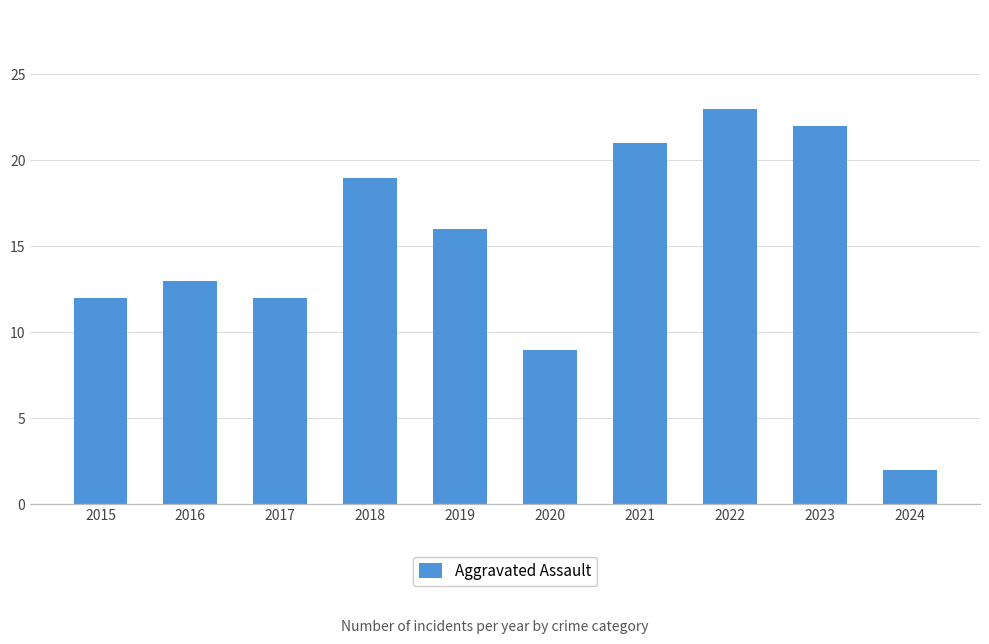

How many data points are less than 16?

5